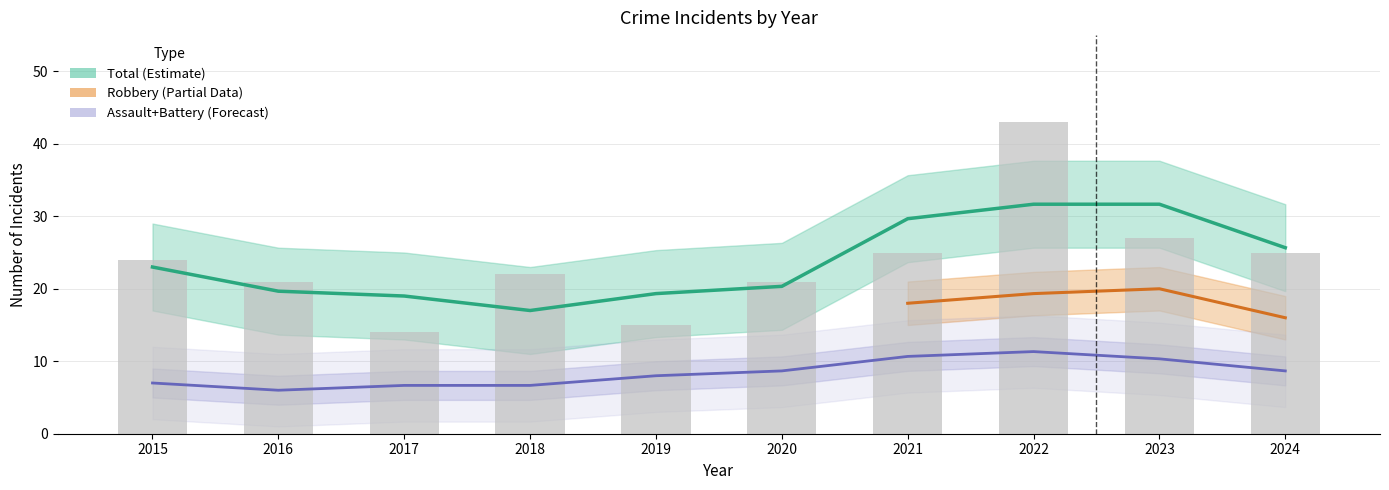

At which label does the data first exceed 23?

2021